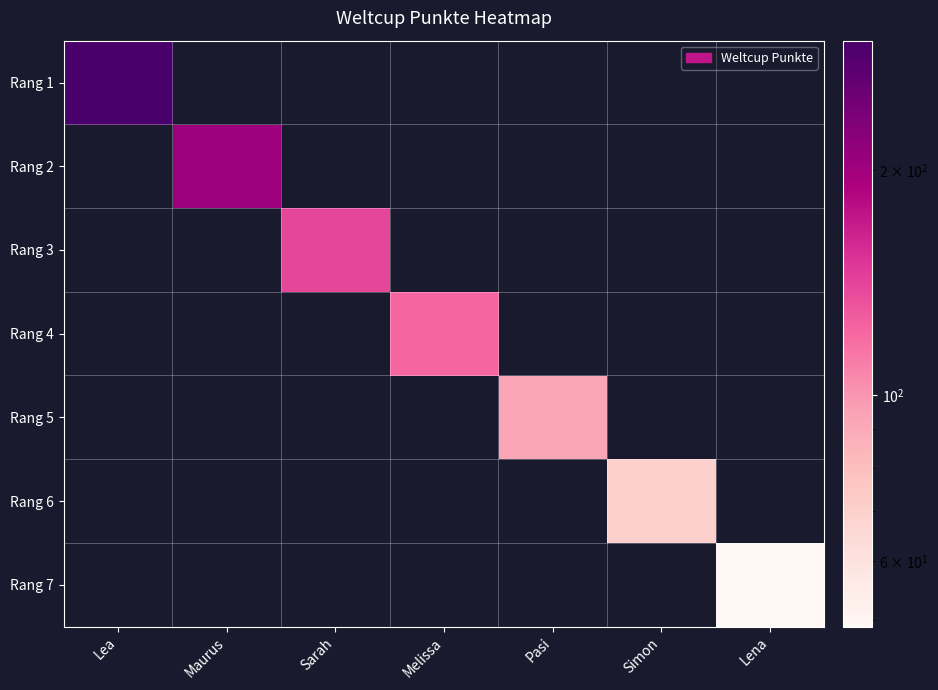

What is the smallest value displayed?

49.0